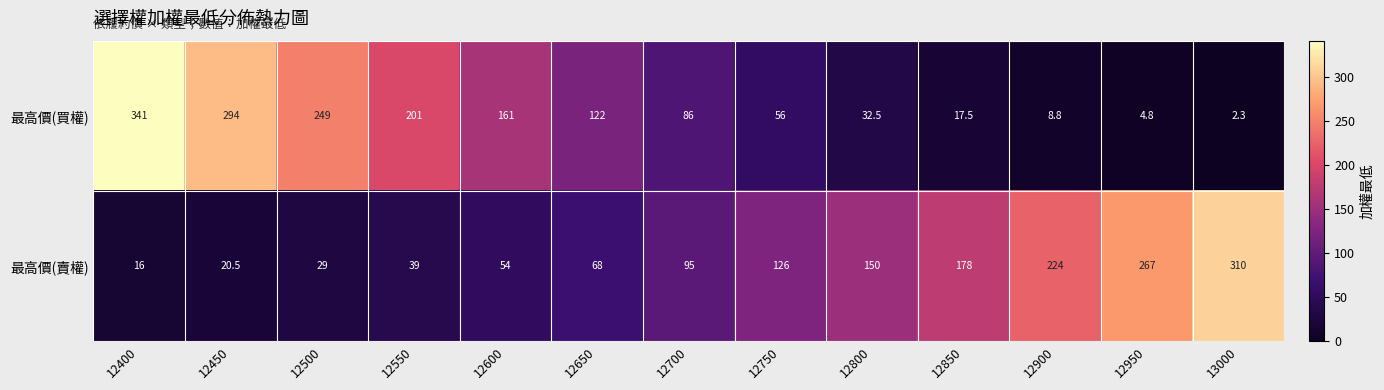

At 12450, list the series in order from smallest to largest.

最高價(賣權), 最高價(買權)